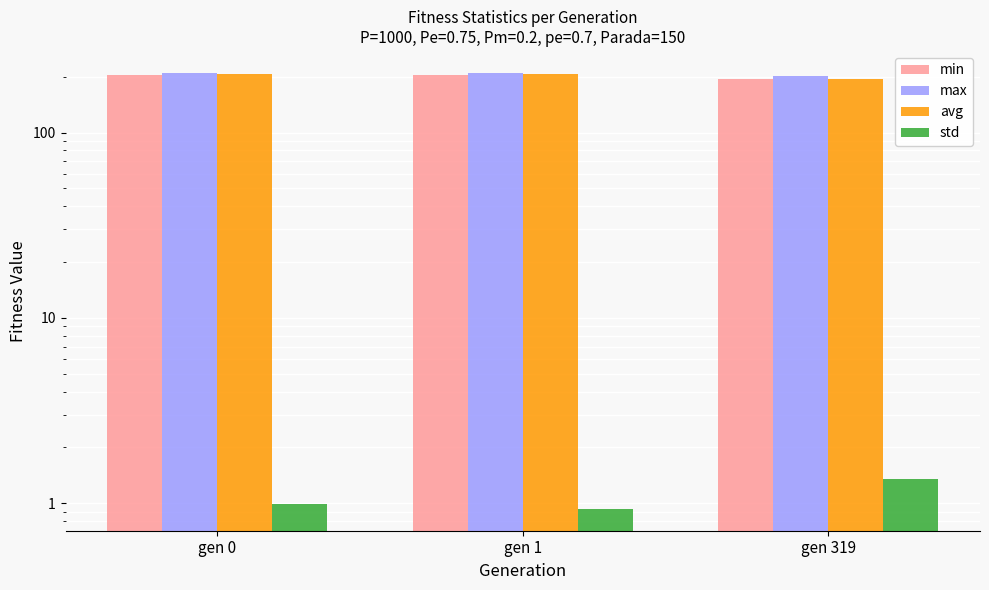

What is the difference between the maximum and minimum values in the avg series?

12.2